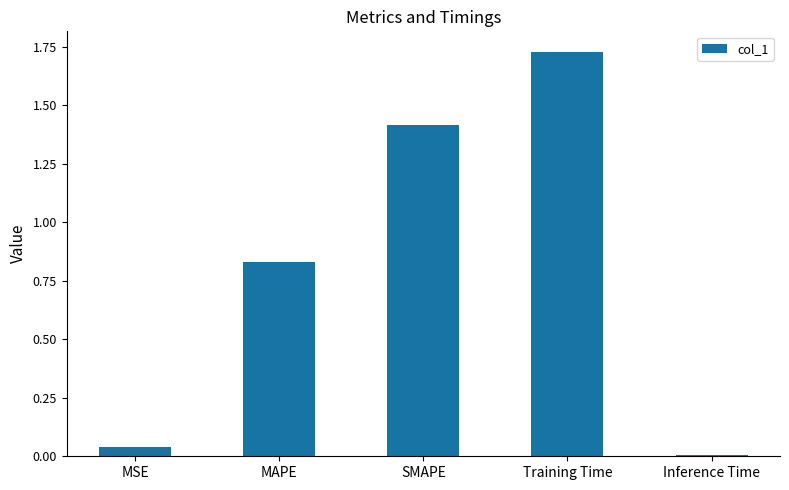

What is the sum of all values?

4.0